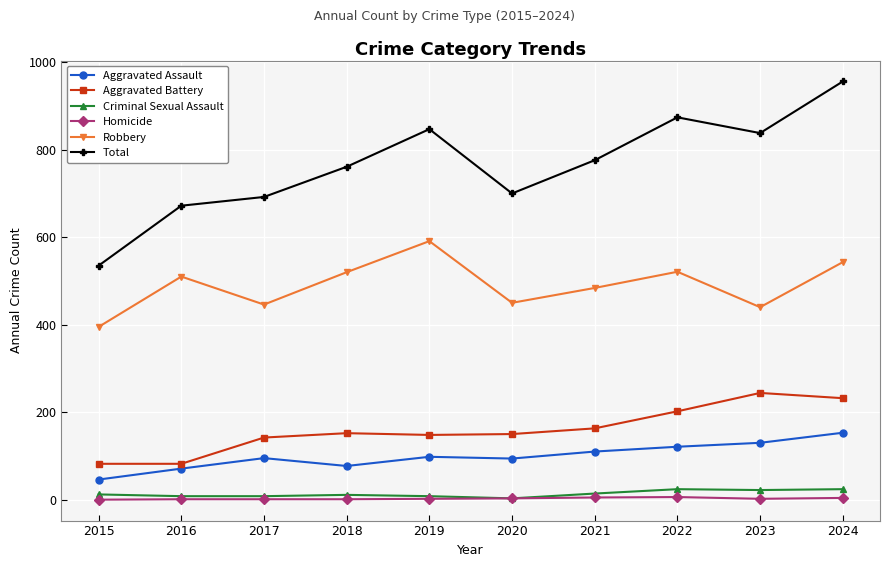

At which category does Robbery reach its first local valley?

2017